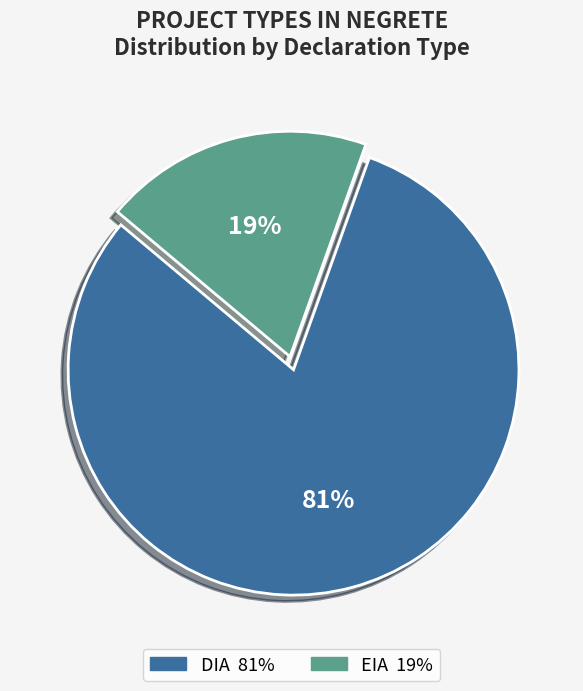

Which slice is the largest?

DIA